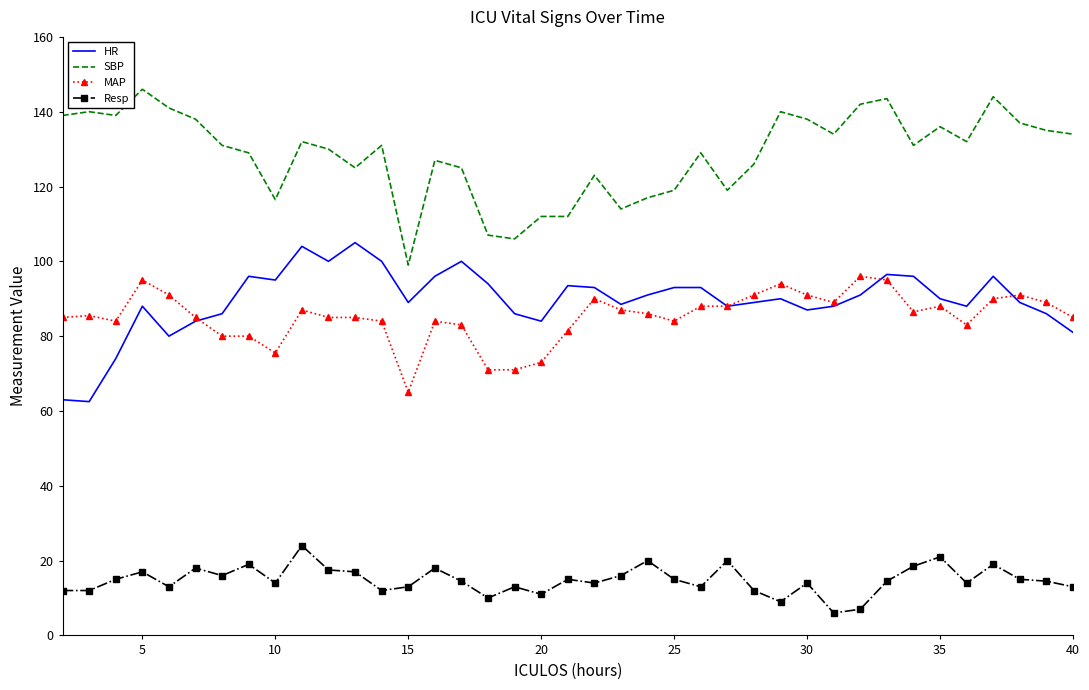

In Resp, how many points are higher than both neighbors (excluding endpoints)?

12